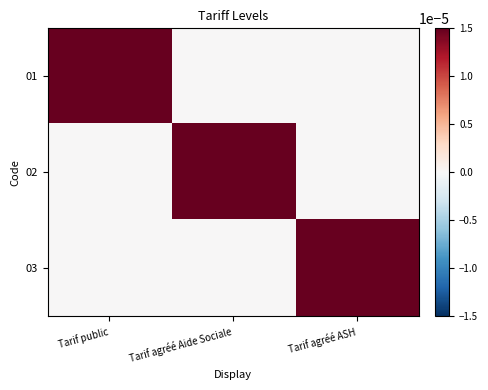

Which series has the largest range (max minus min)?

01